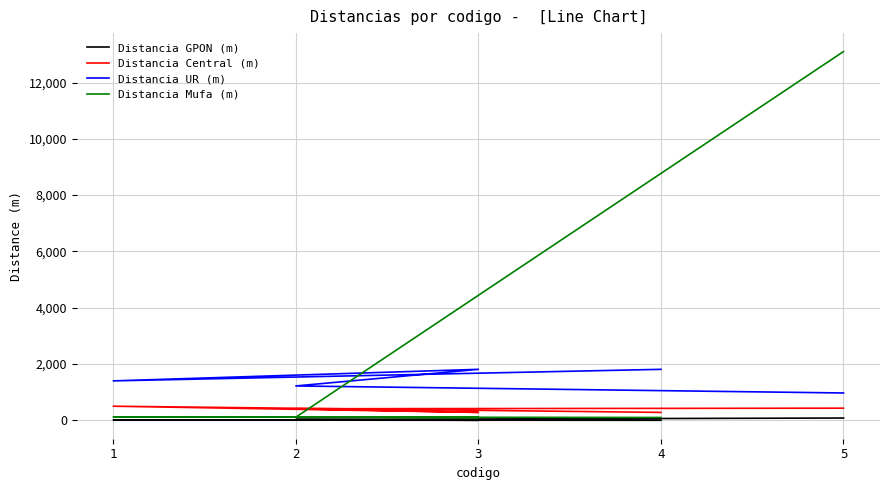

The Distancia UR (m) series shows 1810 at 3. True or false?

True